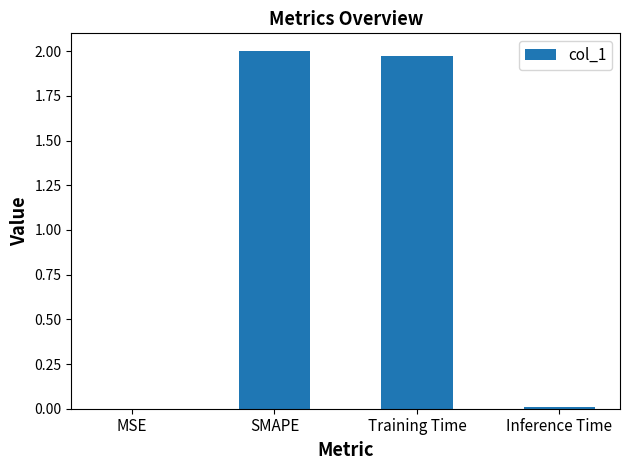

Between SMAPE and MSE, which is larger?

SMAPE